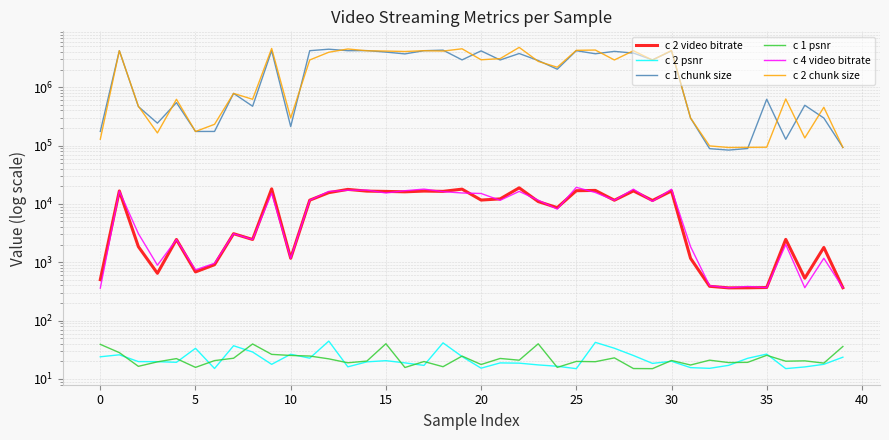

What is the difference between the maximum and second lowest values in the c 1 chunk size series?

4400266.0